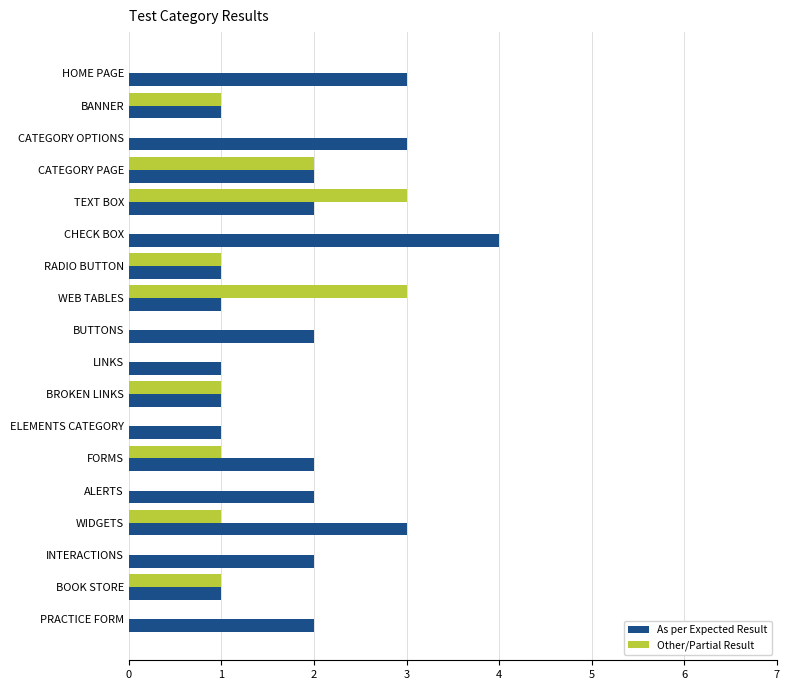

What value does the Other/Partial Result series have at WEB TABLES?

3